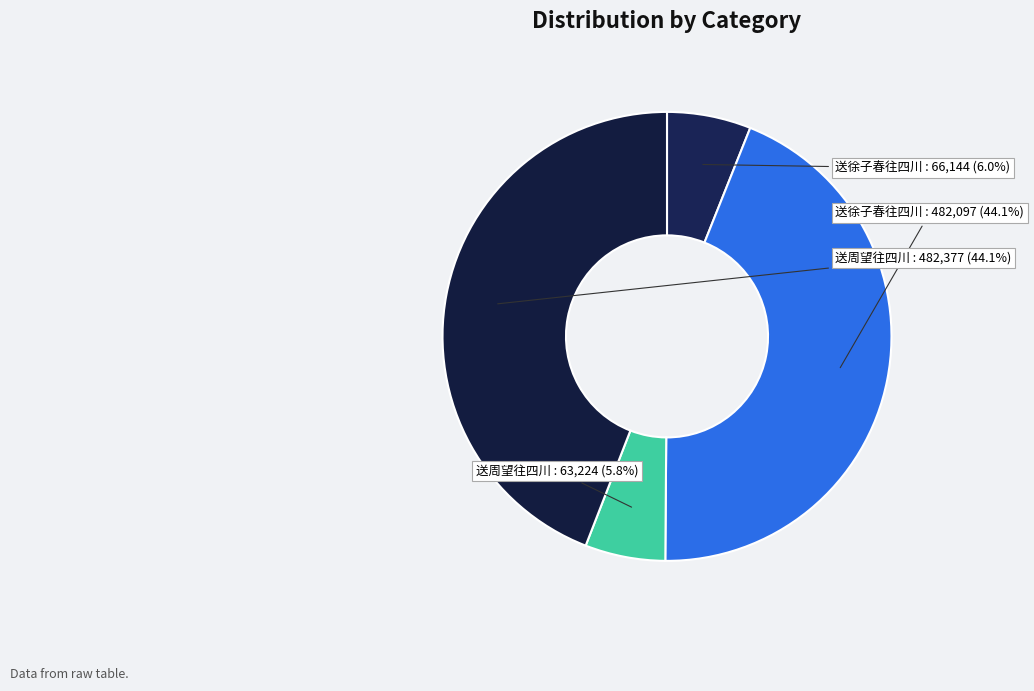

How many slices are in this pie chart?

4